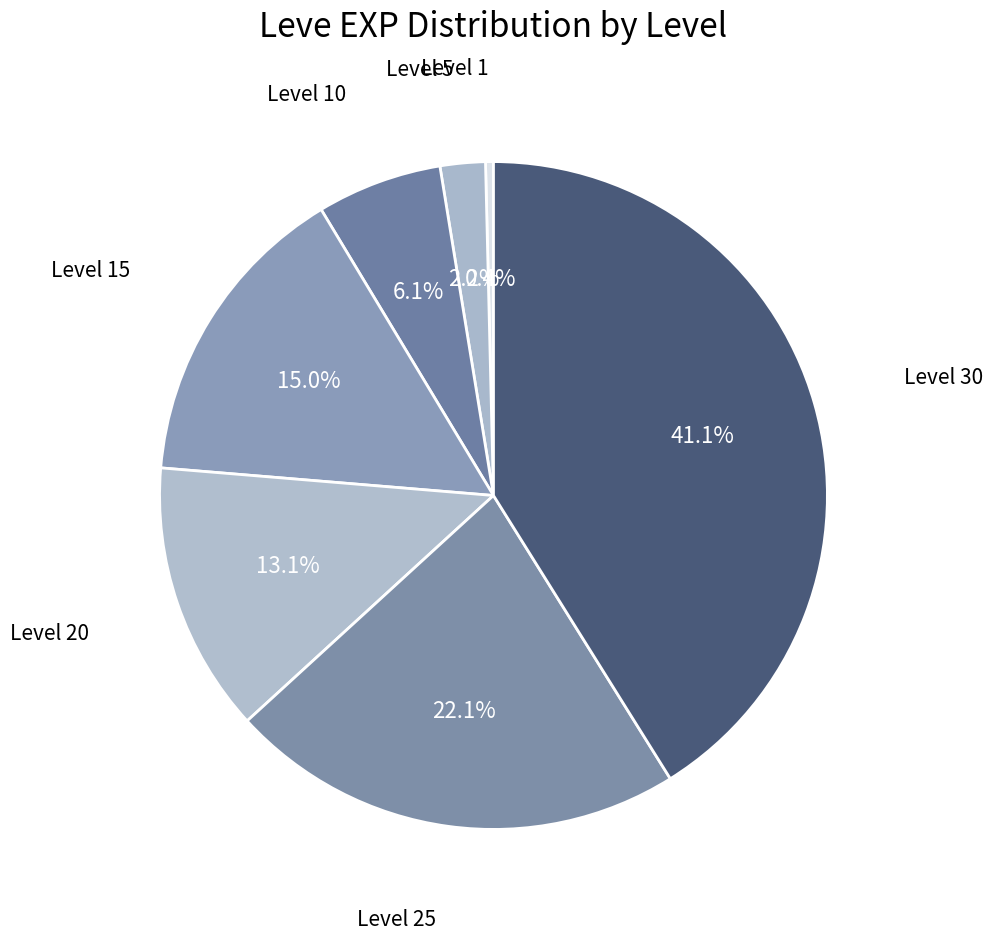

Which has a higher value, Level 20 or Level 1?

Level 20